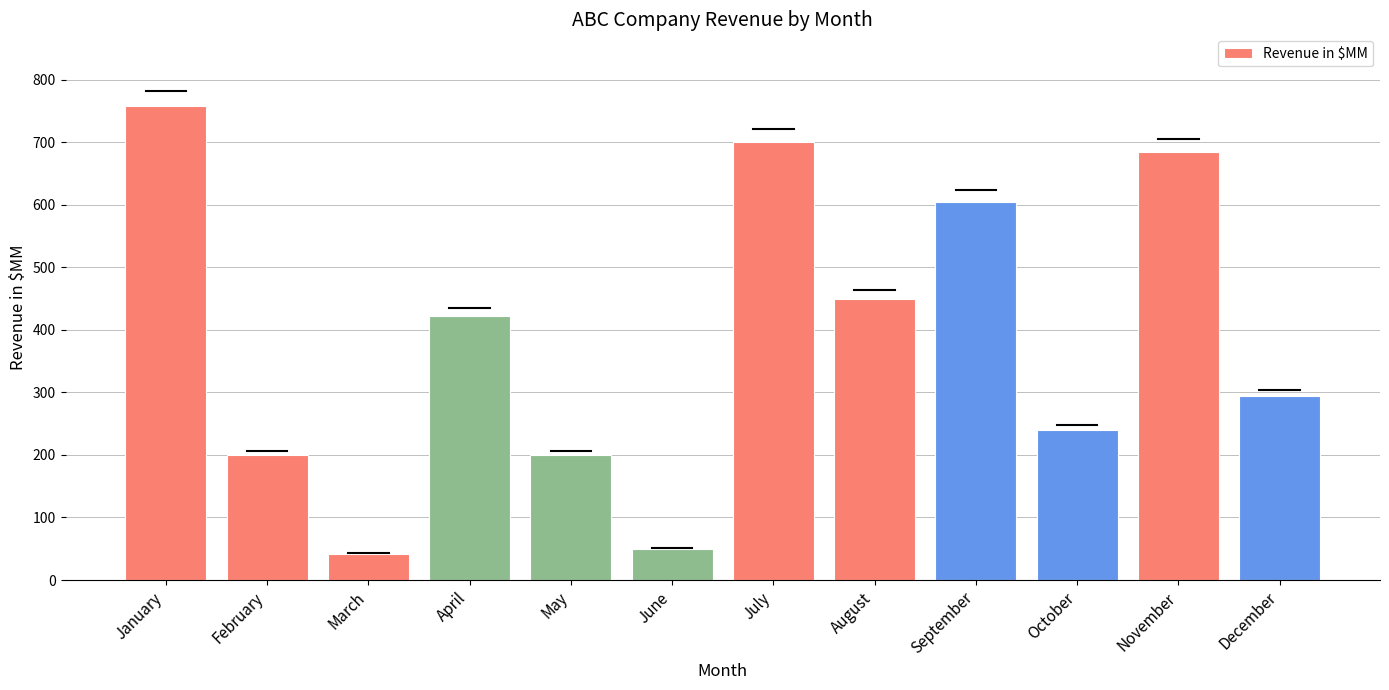

What is the sum of all values?

4649